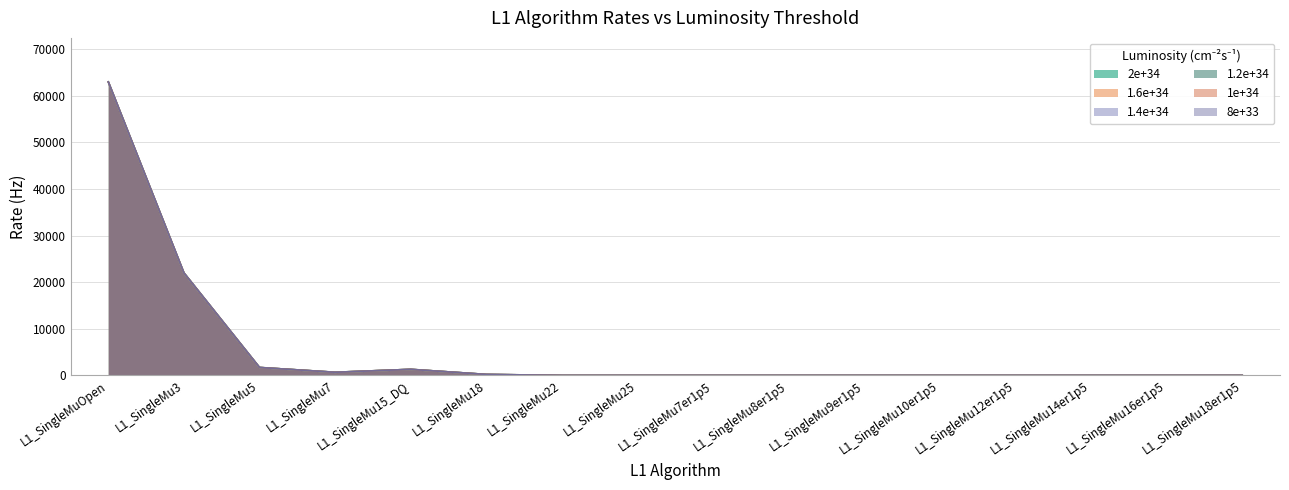

Reading right to left, transcribe all the data shown in this chart.

2e+34: L1_SingleMu18er1p5=0	L1_SingleMu16er1p5=0	L1_SingleMu14er1p5=0	L1_SingleMu12er1p5=0	L1_SingleMu10er1p5=0	L1_SingleMu9er1p5=0	L1_SingleMu8er1p5=0	L1_SingleMu7er1p5=0	L1_SingleMu25=1	L1_SingleMu22=1	L1_SingleMu18=210	L1_SingleMu15_DQ=1300	L1_SingleMu7=670	L1_SingleMu5=1700	L1_SingleMu3=22000	L1_SingleMuOpen=63000
1.6e+34: L1_SingleMu18er1p5=0	L1_SingleMu16er1p5=0	L1_SingleMu14er1p5=0	L1_SingleMu12er1p5=1	L1_SingleMu10er1p5=0	L1_SingleMu9er1p5=0	L1_SingleMu8er1p5=0	L1_SingleMu7er1p5=0	L1_SingleMu25=1	L1_SingleMu22=1	L1_SingleMu18=210	L1_SingleMu15_DQ=1300	L1_SingleMu7=670	L1_SingleMu5=1700	L1_SingleMu3=22000	L1_SingleMuOpen=63000
1.4e+34: L1_SingleMu18er1p5=0	L1_SingleMu16er1p5=0	L1_SingleMu14er1p5=0	L1_SingleMu12er1p5=1	L1_SingleMu10er1p5=1	L1_SingleMu9er1p5=0	L1_SingleMu8er1p5=0	L1_SingleMu7er1p5=0	L1_SingleMu25=1	L1_SingleMu22=1	L1_SingleMu18=210	L1_SingleMu15_DQ=1300	L1_SingleMu7=670	L1_SingleMu5=1700	L1_SingleMu3=22000	L1_SingleMuOpen=63000
1.2e+34: L1_SingleMu18er1p5=1	L1_SingleMu16er1p5=1	L1_SingleMu14er1p5=1	L1_SingleMu12er1p5=1	L1_SingleMu10er1p5=1	L1_SingleMu9er1p5=1	L1_SingleMu8er1p5=0	L1_SingleMu7er1p5=0	L1_SingleMu25=1	L1_SingleMu22=1	L1_SingleMu18=210	L1_SingleMu15_DQ=1300	L1_SingleMu7=670	L1_SingleMu5=1700	L1_SingleMu3=22000	L1_SingleMuOpen=63000
1e+34: L1_SingleMu18er1p5=1	L1_SingleMu16er1p5=1	L1_SingleMu14er1p5=1	L1_SingleMu12er1p5=1	L1_SingleMu10er1p5=1	L1_SingleMu9er1p5=1	L1_SingleMu8er1p5=1	L1_SingleMu7er1p5=0	L1_SingleMu25=1	L1_SingleMu22=1	L1_SingleMu18=210	L1_SingleMu15_DQ=1300	L1_SingleMu7=670	L1_SingleMu5=1700	L1_SingleMu3=22000	L1_SingleMuOpen=63000
8e+33: L1_SingleMu18er1p5=1	L1_SingleMu16er1p5=1	L1_SingleMu14er1p5=1	L1_SingleMu12er1p5=1	L1_SingleMu10er1p5=1	L1_SingleMu9er1p5=1	L1_SingleMu8er1p5=1	L1_SingleMu7er1p5=1	L1_SingleMu25=1	L1_SingleMu22=1	L1_SingleMu18=210	L1_SingleMu15_DQ=1300	L1_SingleMu7=670	L1_SingleMu5=1700	L1_SingleMu3=22000	L1_SingleMuOpen=63000